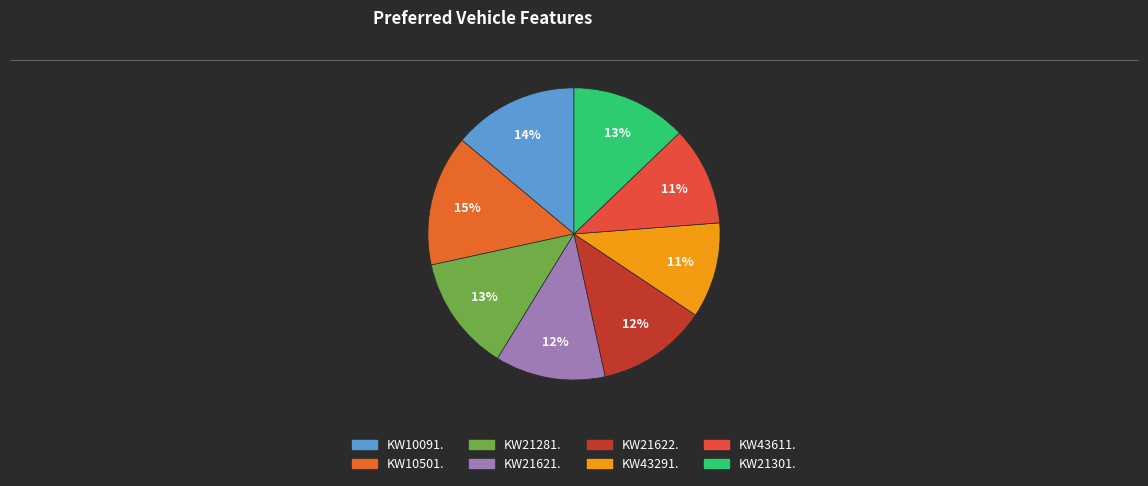

True or false: KW10091. accounts for 19% of the total.

False